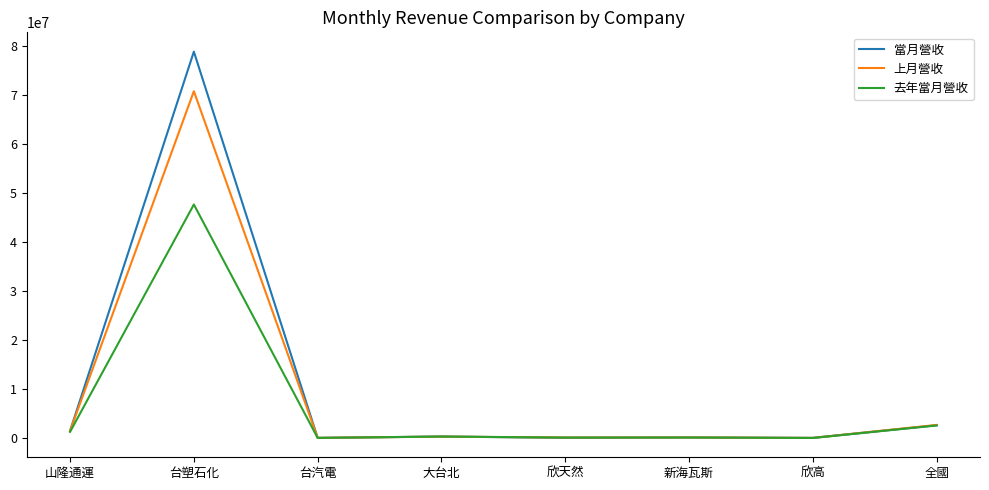

What is the difference between the highest and lowest values at 新海瓦斯?

9369